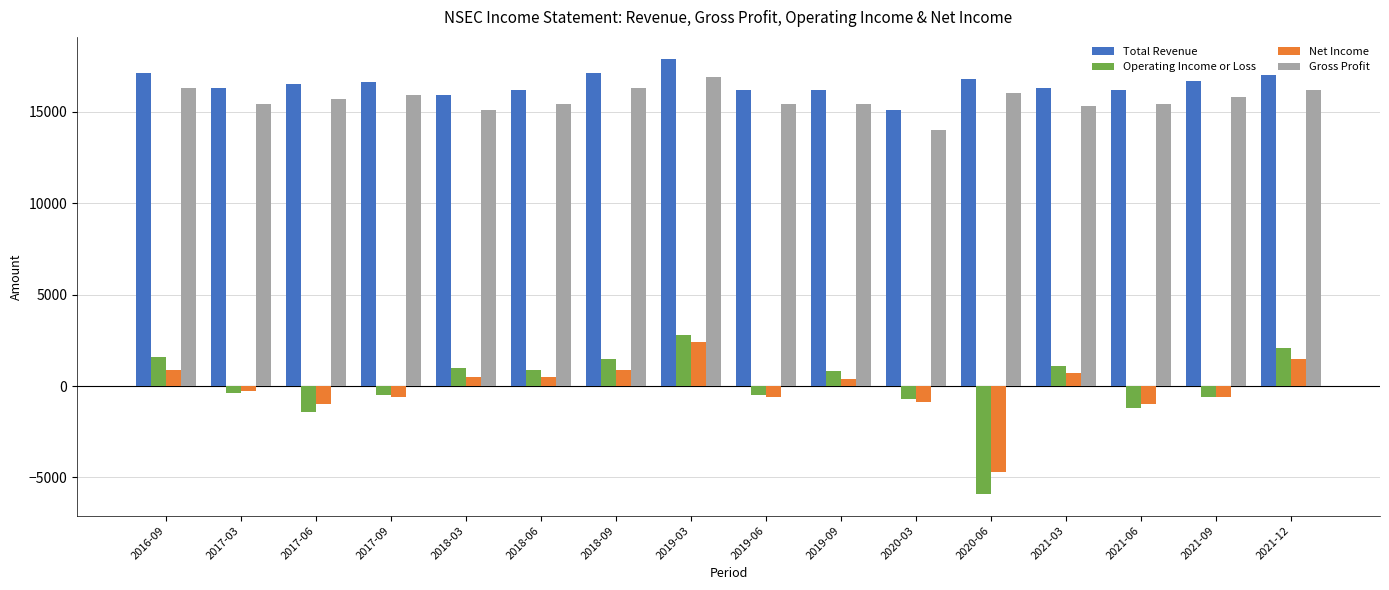

The value of Gross Profit at 2016-09 is 8846. True or false?

False